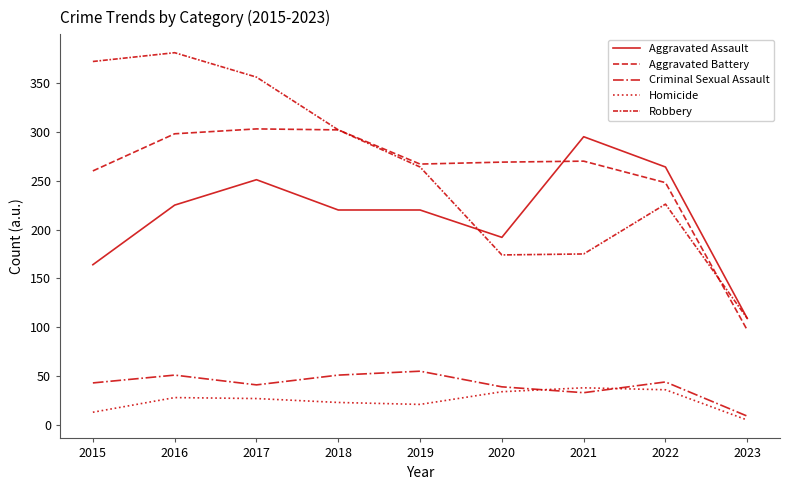

In Criminal Sexual Assault, how many points are lower than both neighbors (excluding endpoints)?

2